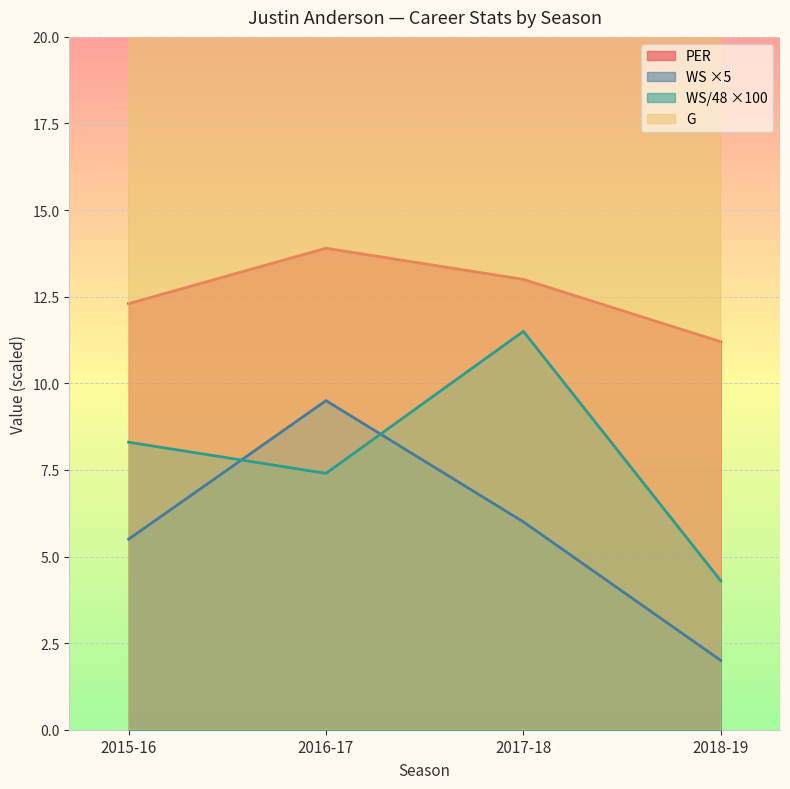

How many distinct data groups are displayed?

4